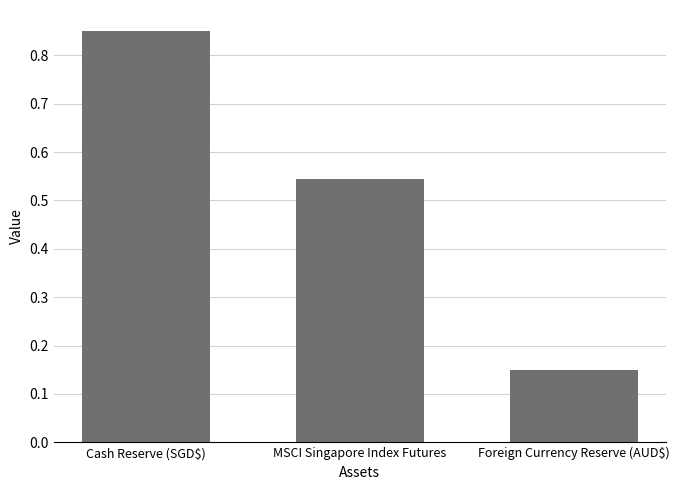

What is the sum of the values at Cash Reserve (SGD$) and MSCI Singapore Index Futures?

1.4